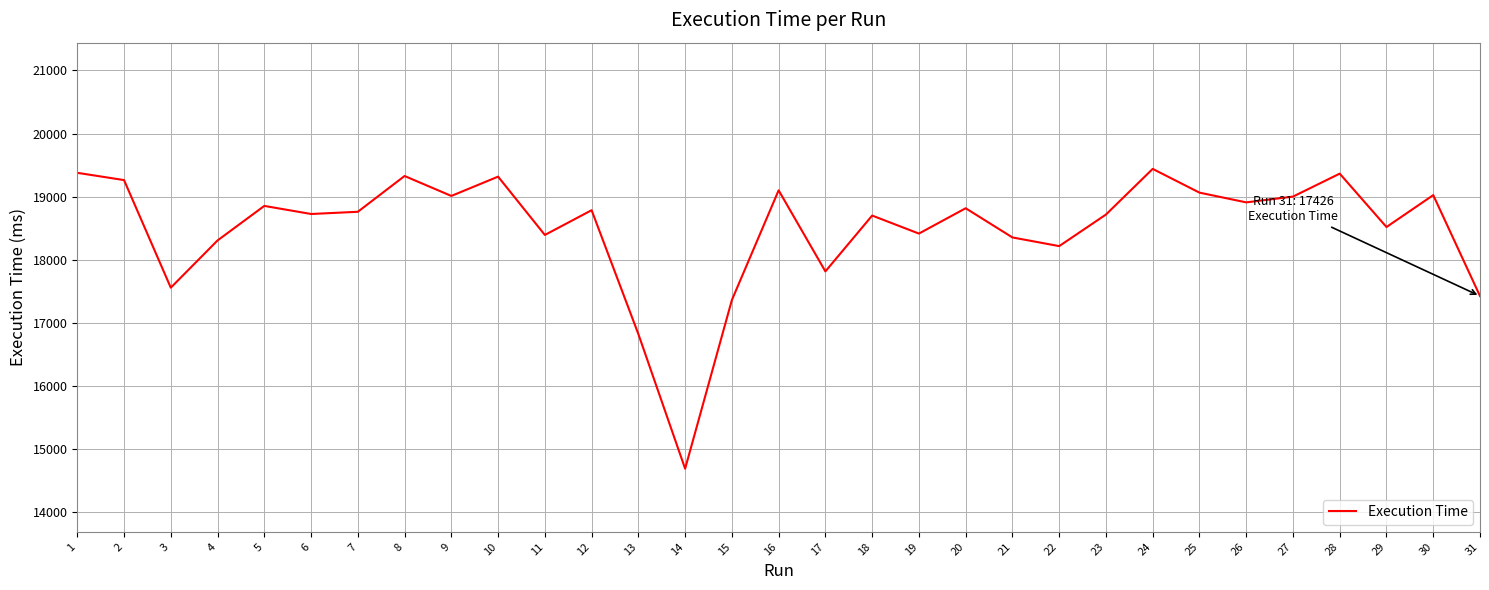

How many lines are shown in the chart?

1